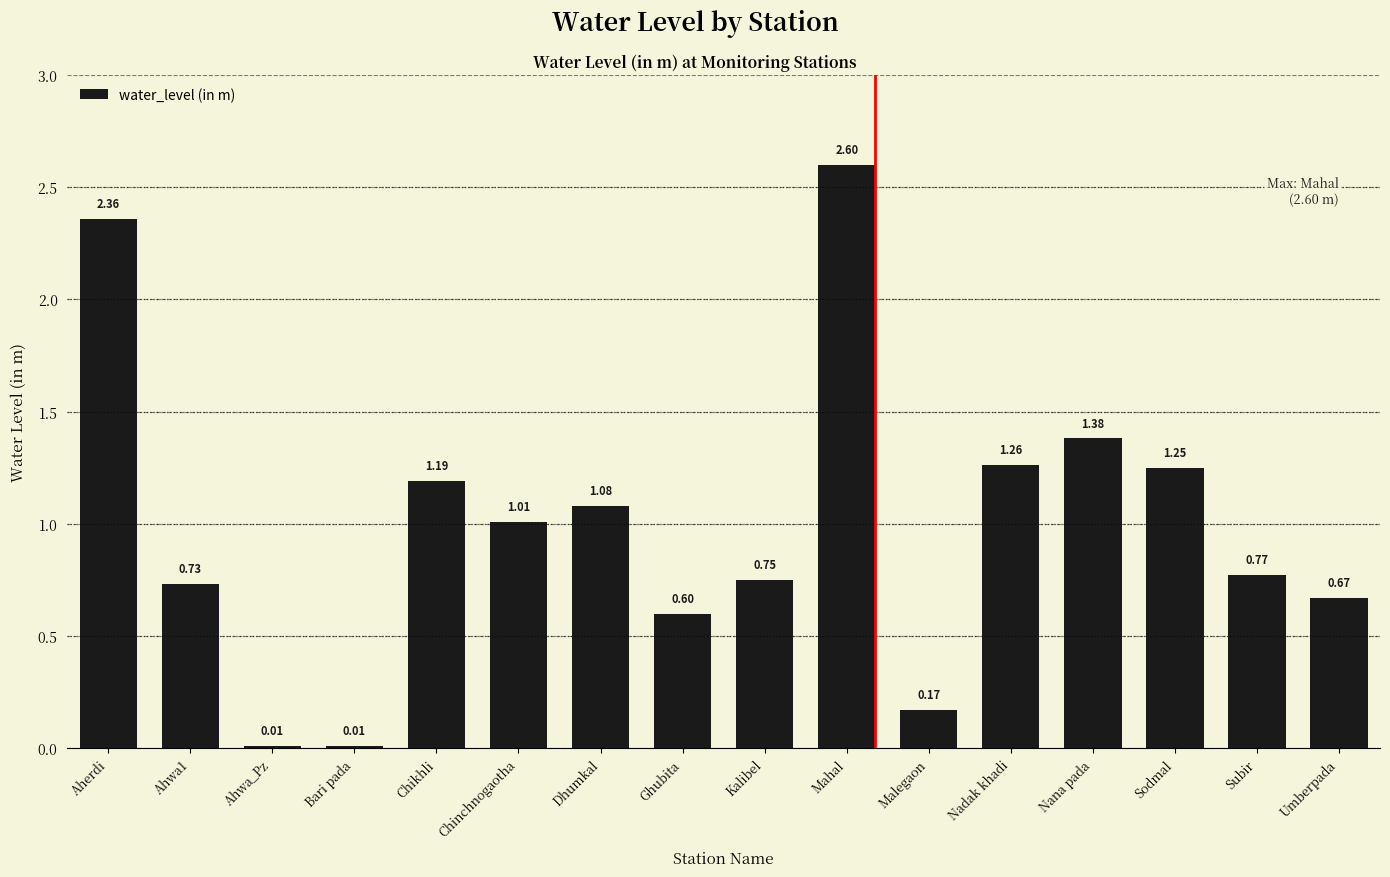

At which label is the value closest to 1?

Chinchnogaotha